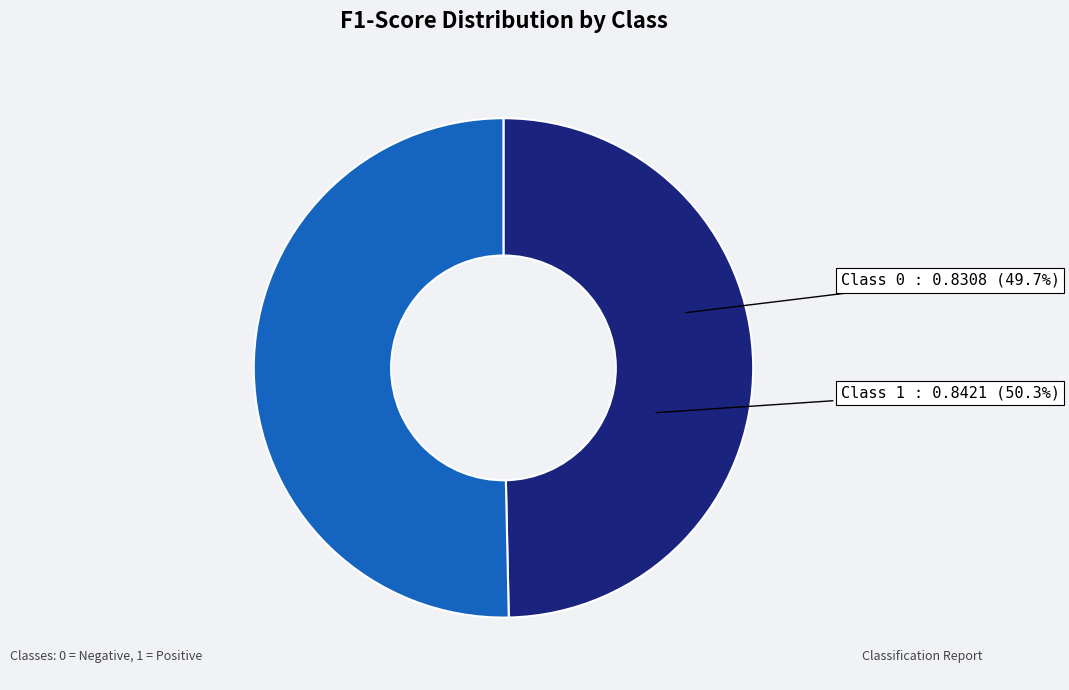

Combined, do 0 and 1 account for over 50%?

Yes